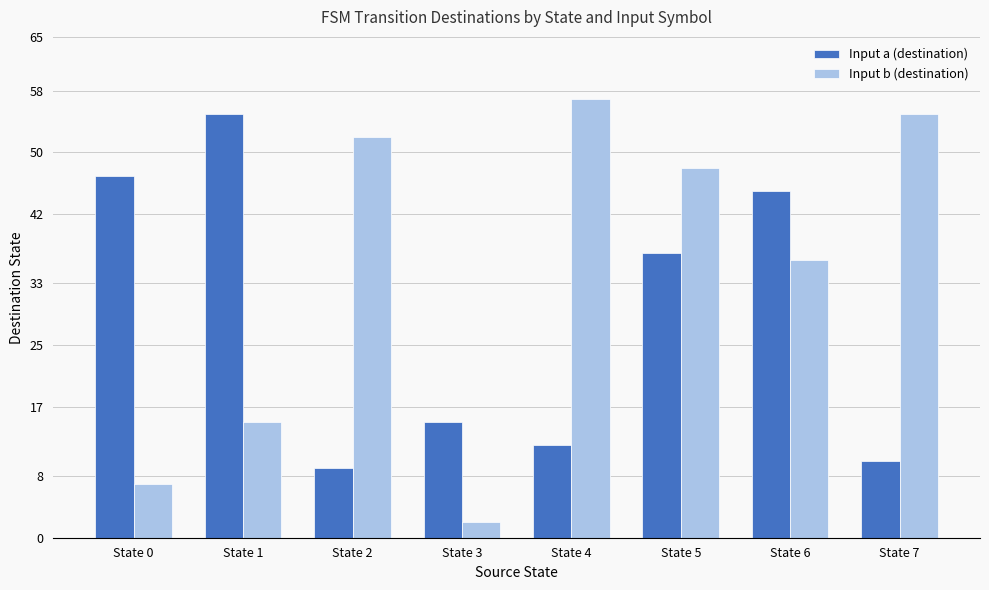

Rank the categories by Input b (destination) value from highest to lowest.

State 4, State 7, State 2, State 5, State 6, State 1, State 0, State 3